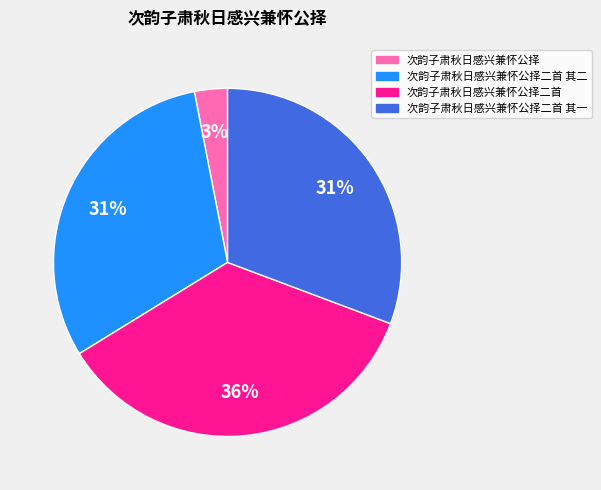

To the nearest percent, what is the difference between the 次韵子肃秋日感兴兼怀公择二首 and 次韵子肃秋日感兴兼怀公择二首 其一 slice percentages?

5%